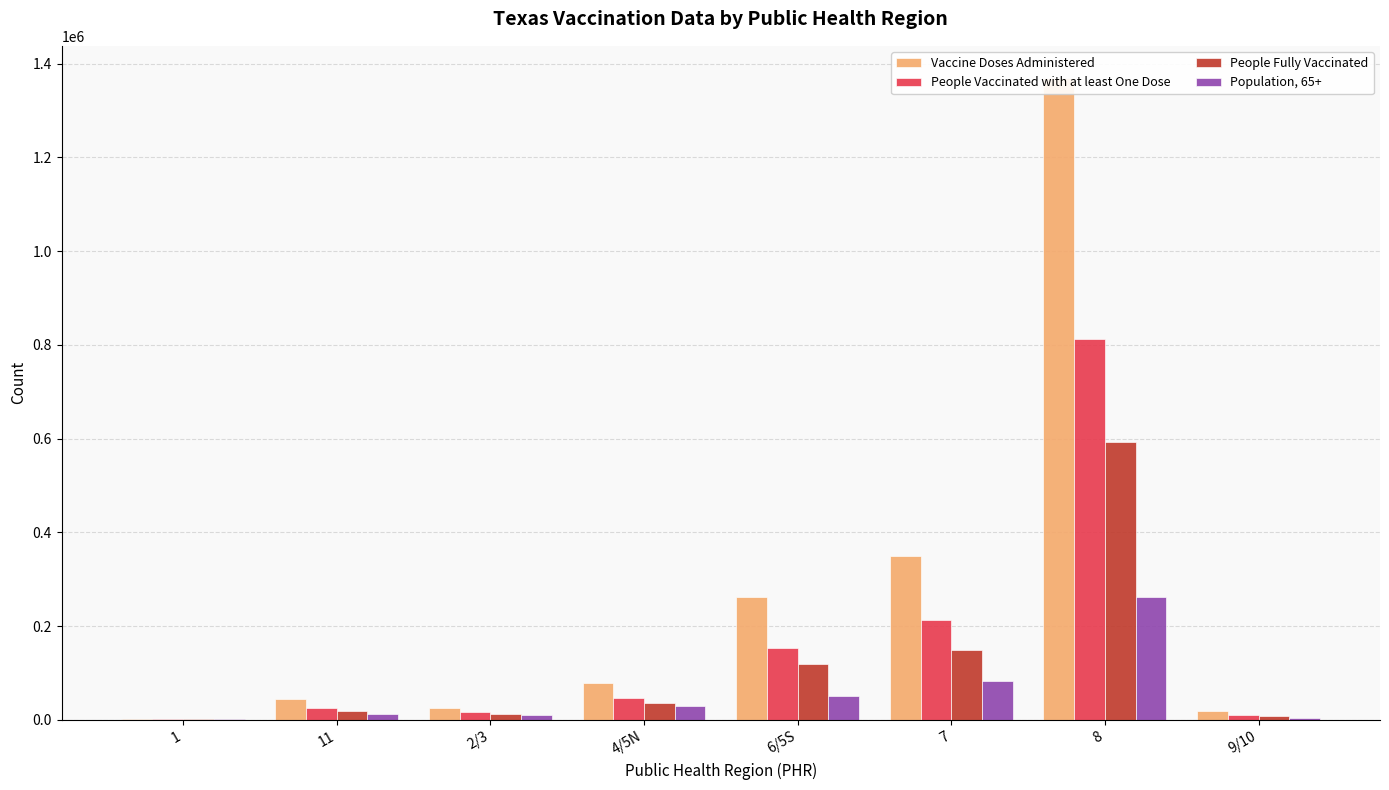

Between 2/3 and 6/5S, which series saw the biggest shift?

Vaccine Doses Administered